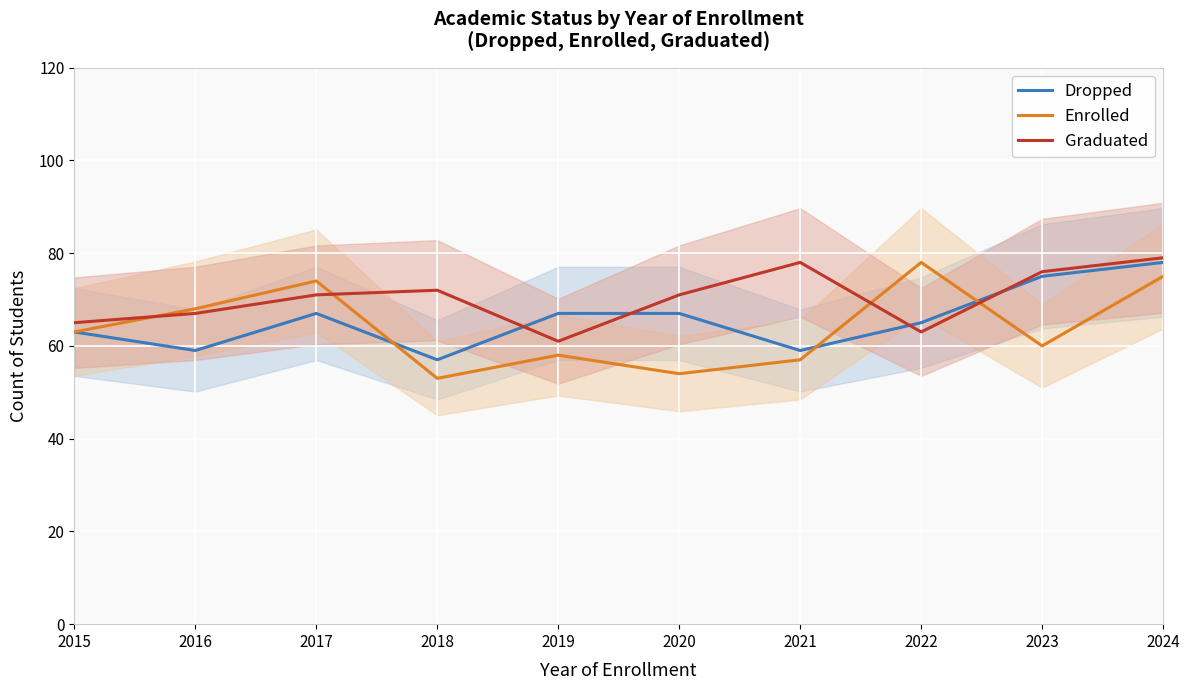

What is the lowest value of the Dropped series?

57